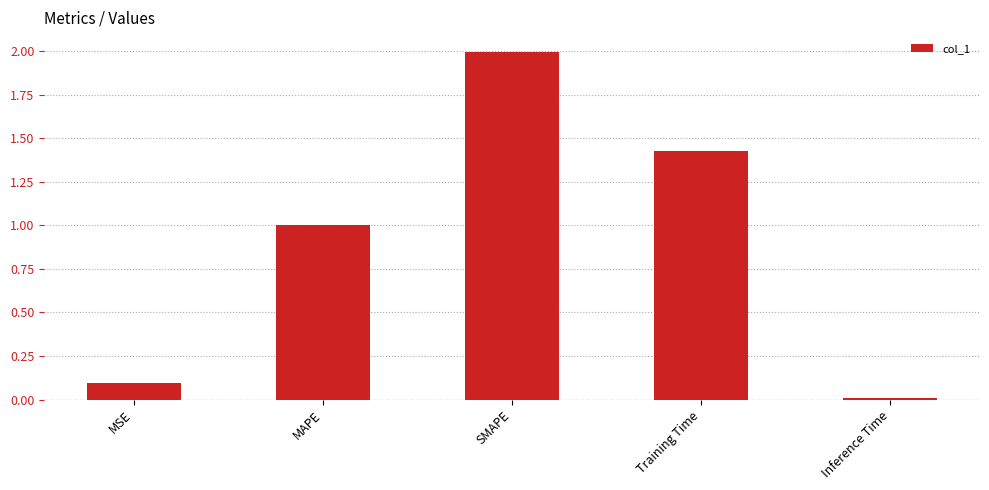

Between SMAPE and MAPE, which is larger?

SMAPE